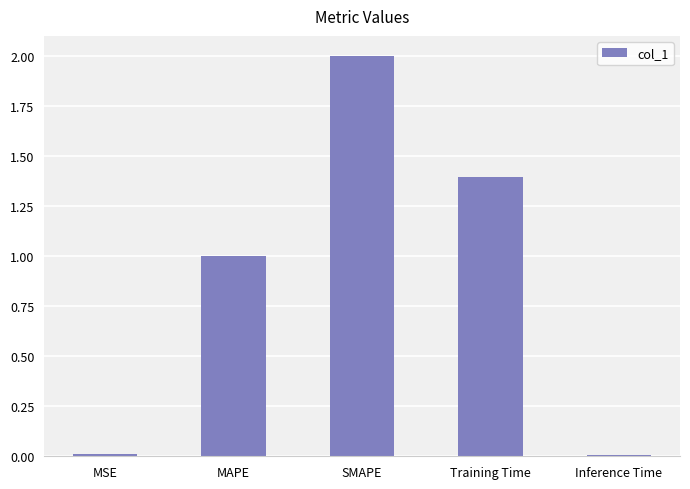

Between MAPE and Inference Time, which is larger?

MAPE